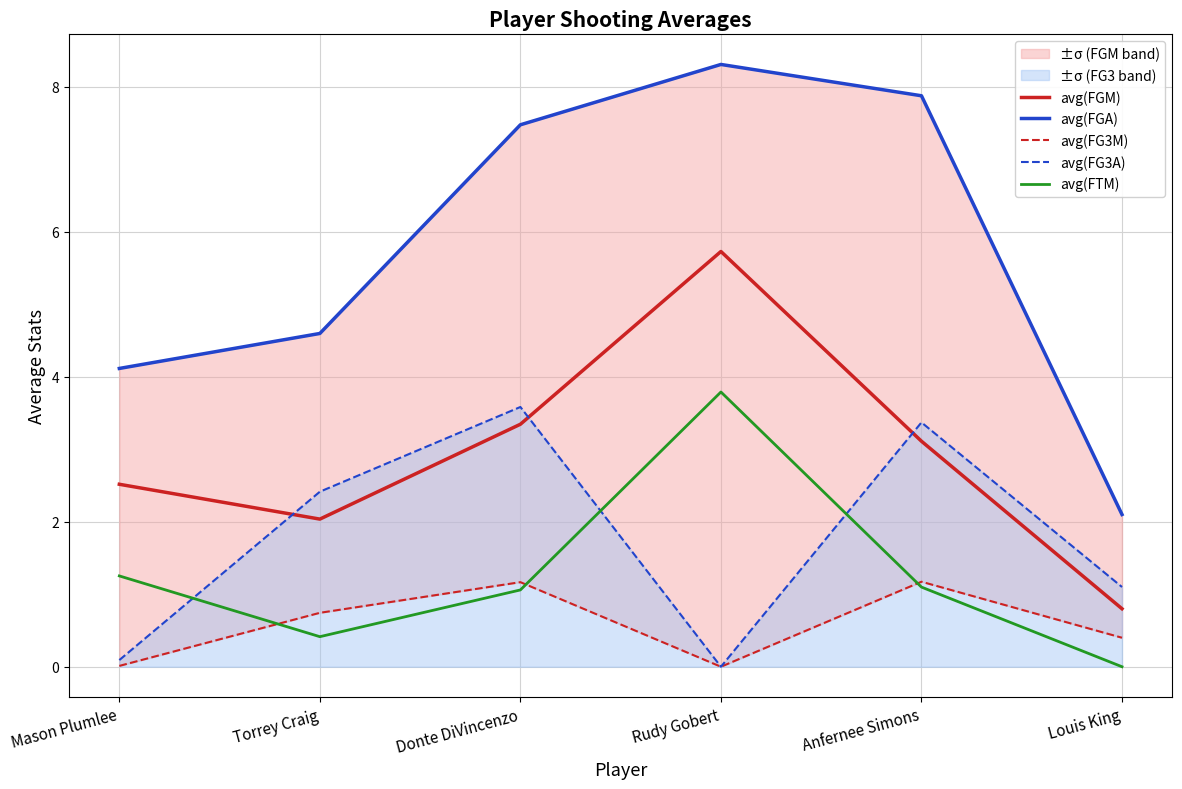

True or false: avg(FG3M) has more than 1 interior local peaks.

True